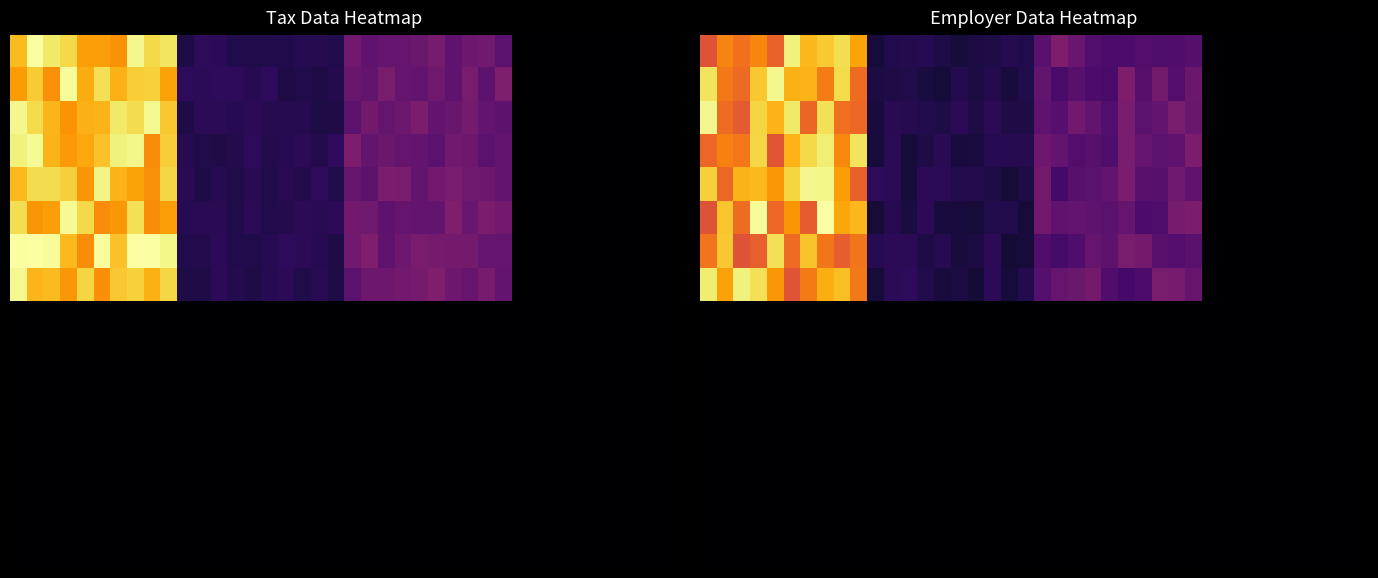

What is the spread (max minus min) of values at 31?

429.5